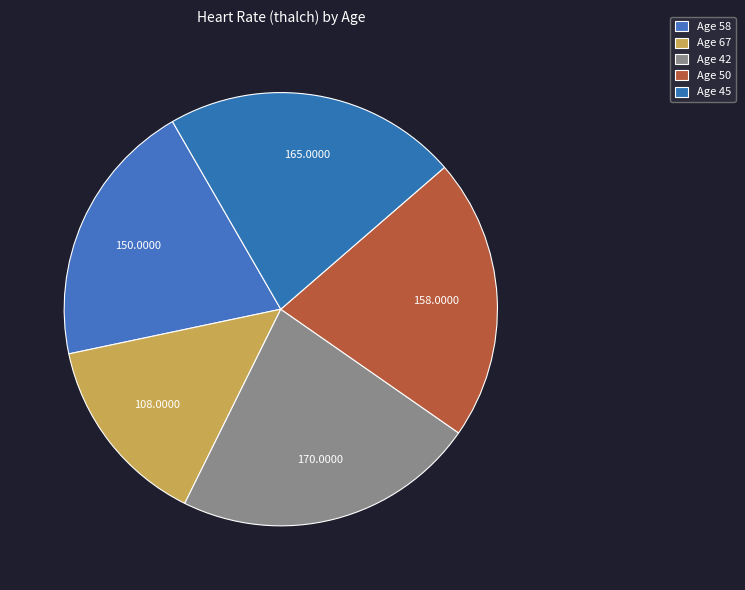

To the nearest percent, what is the difference between the largest and smallest slice percentages?

8%